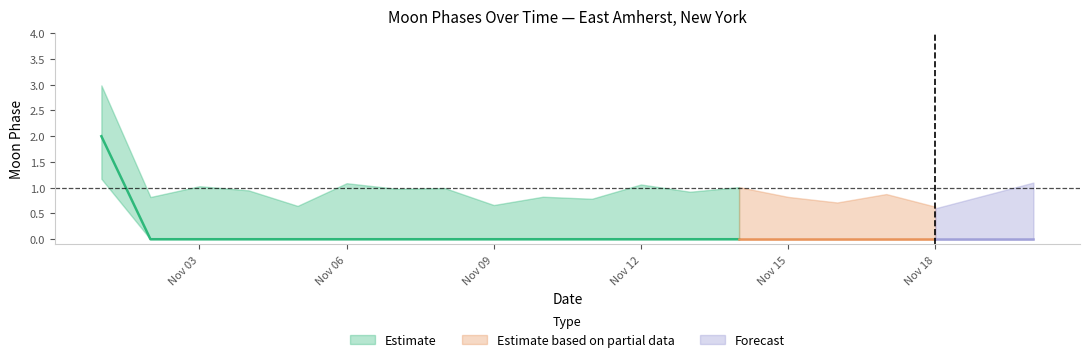

The Moon Phases Lower series shows -1 at 2022-11-10. True or false?

False